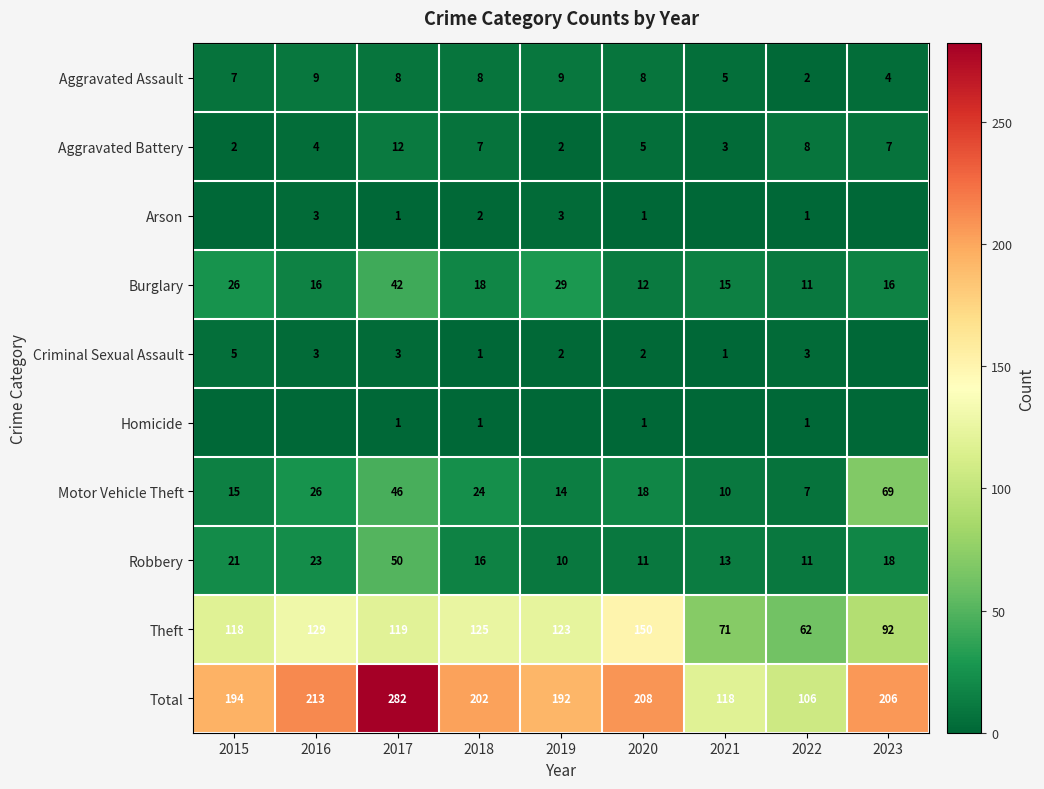

At which label is Burglary closest to 26?

2015